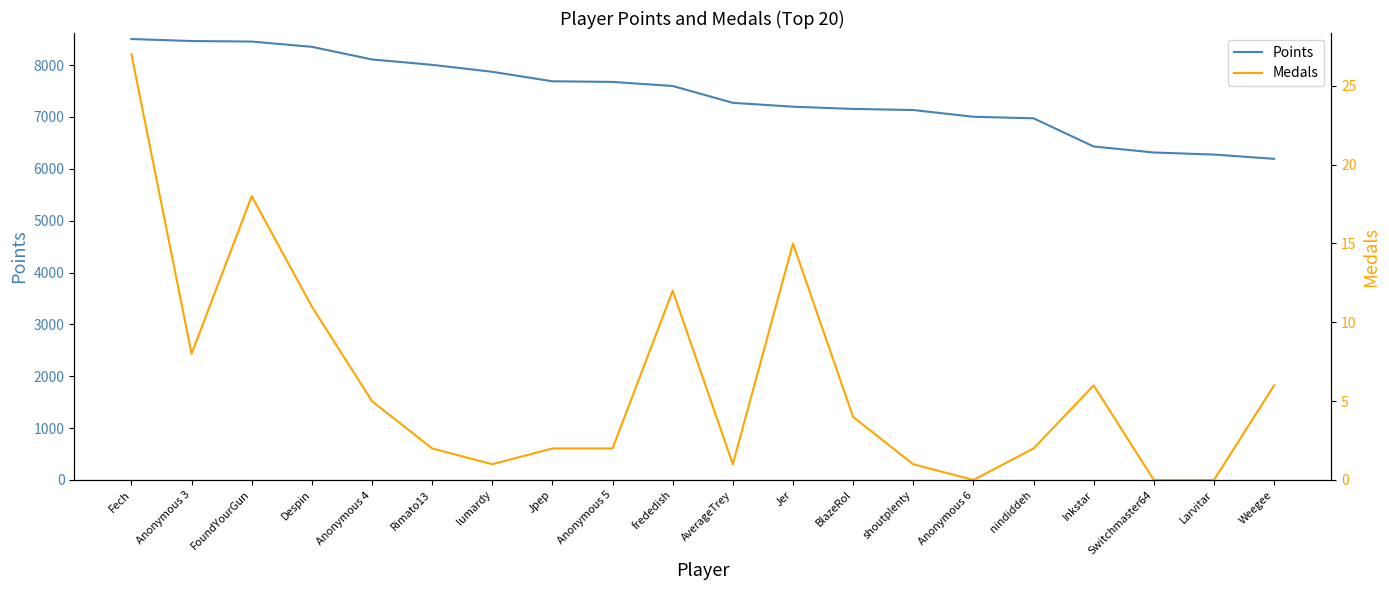

Count the number of categories in the chart.

20